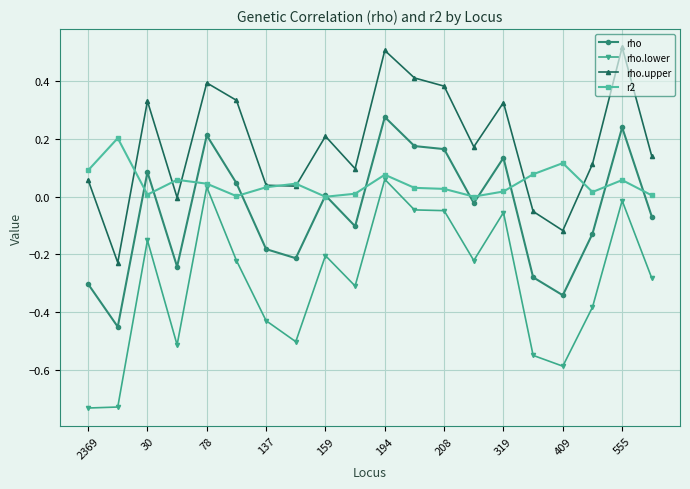

What are all the series names shown in the legend?

rho, rho.lower, rho.upper, r2